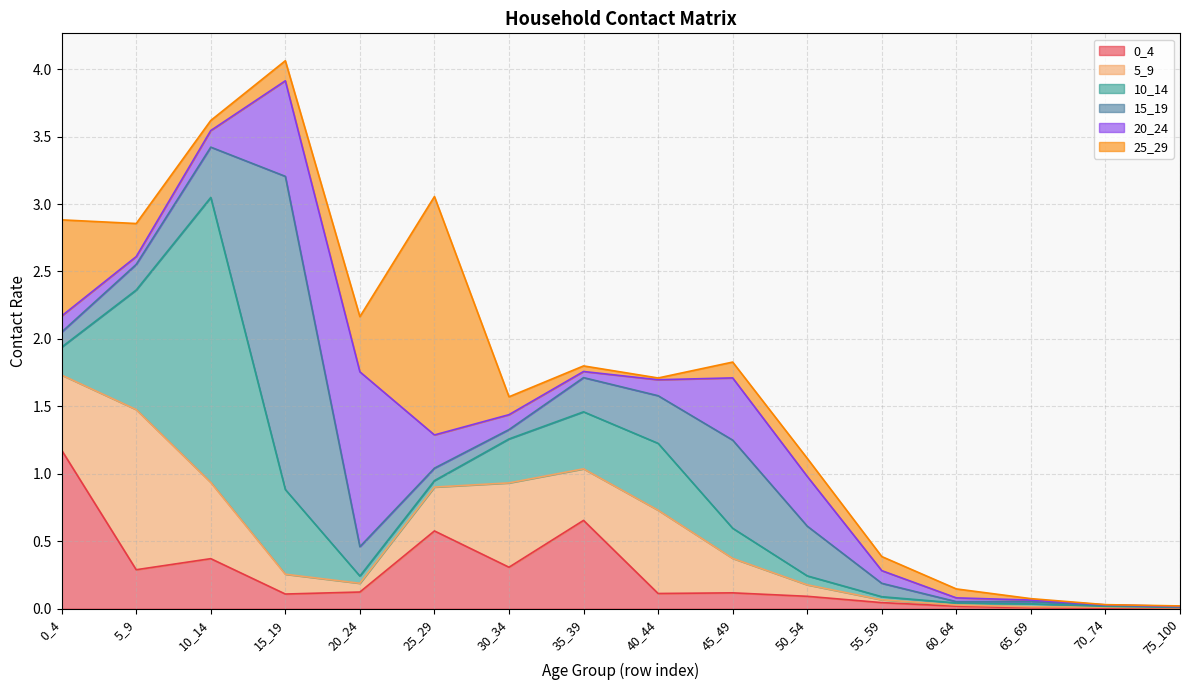

At which category does 20_24 reach its first local peak?

20_24